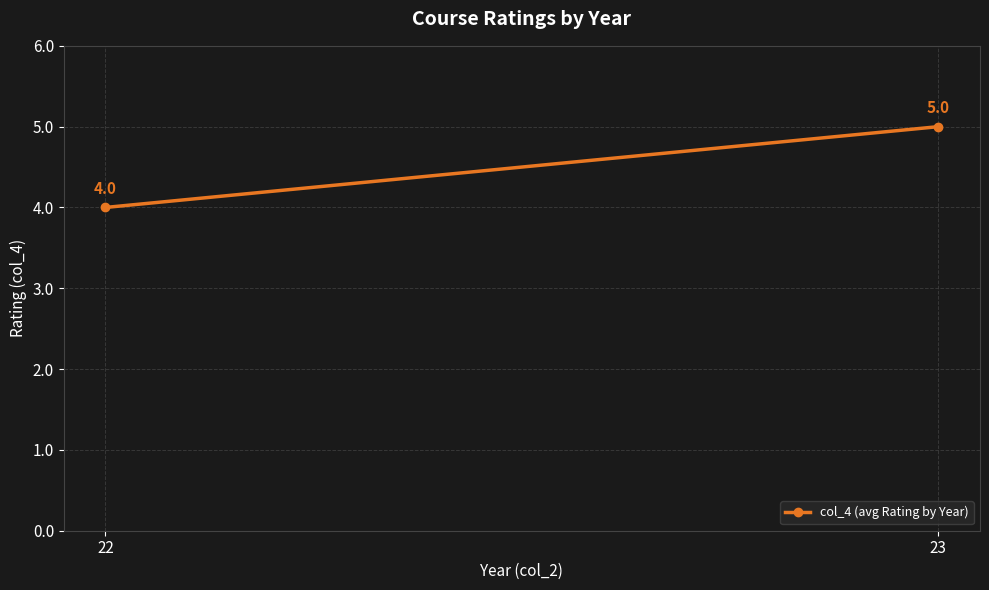

Reading left to right, extract all data points from this chart.

4	5